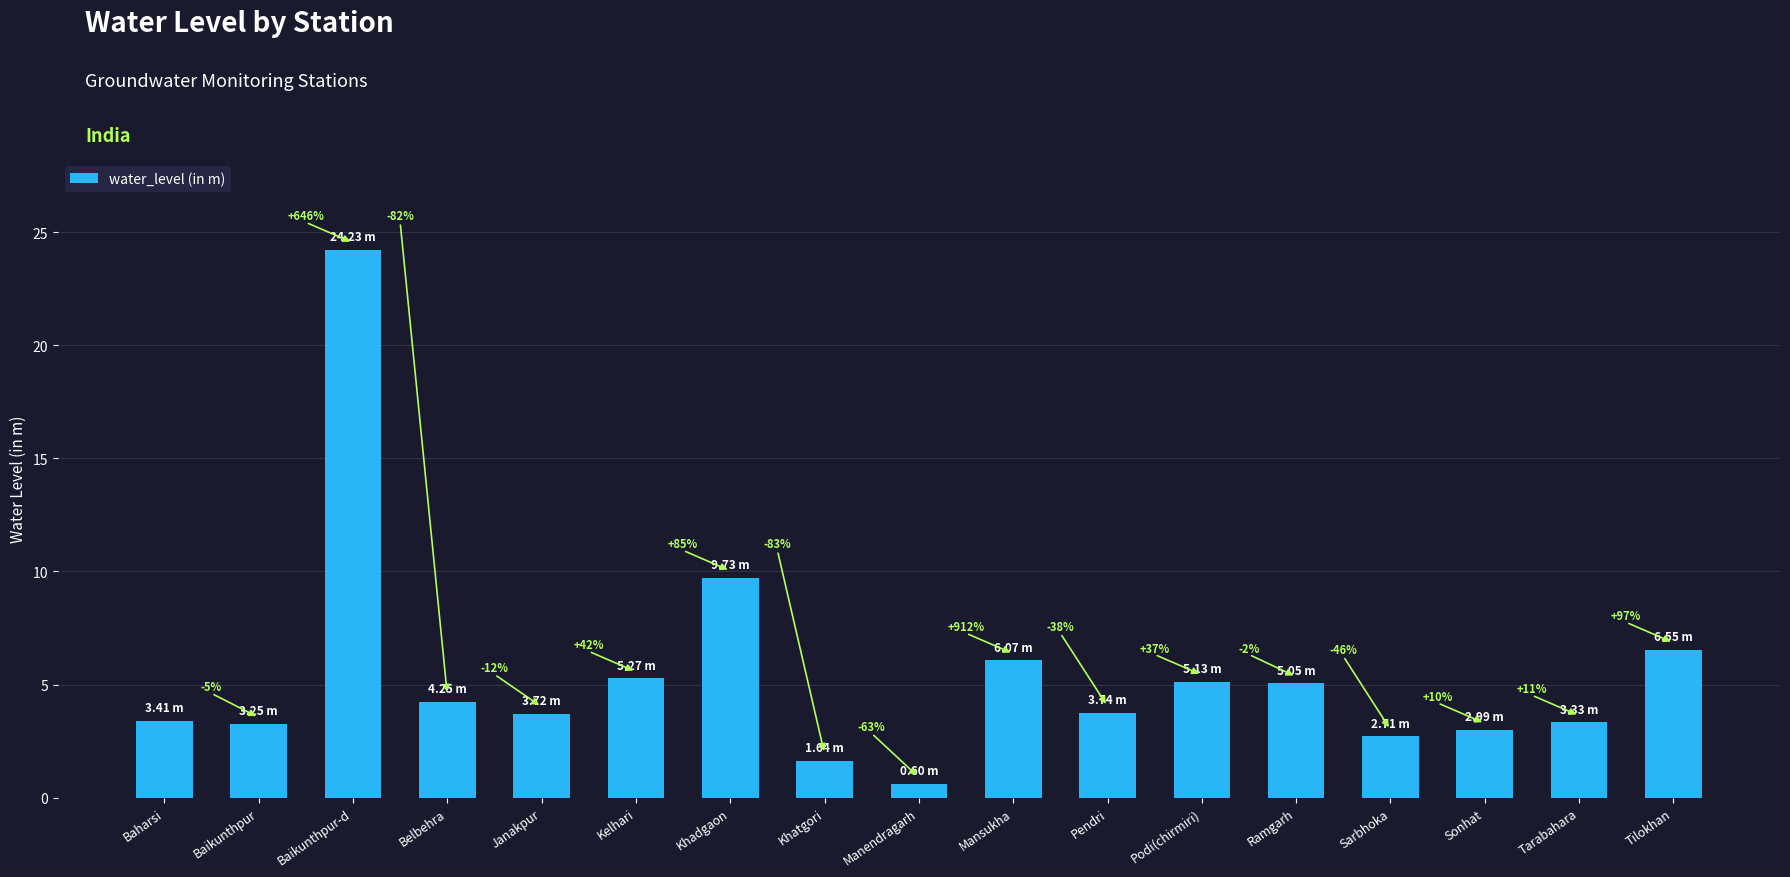

What value does the data have at Sonhat?

3.0